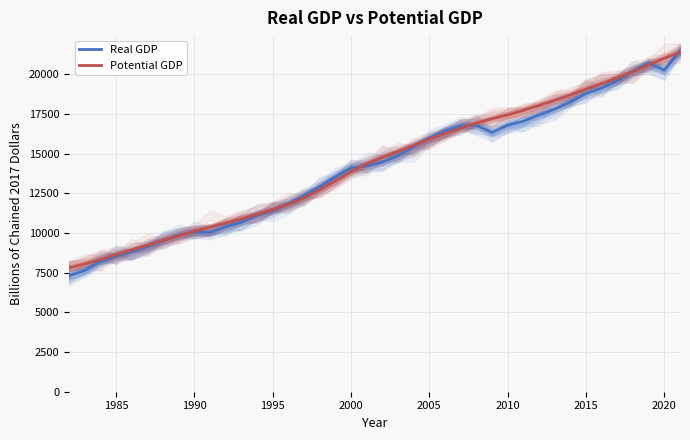

What is the lowest value of the Real GDP series?

7307.3